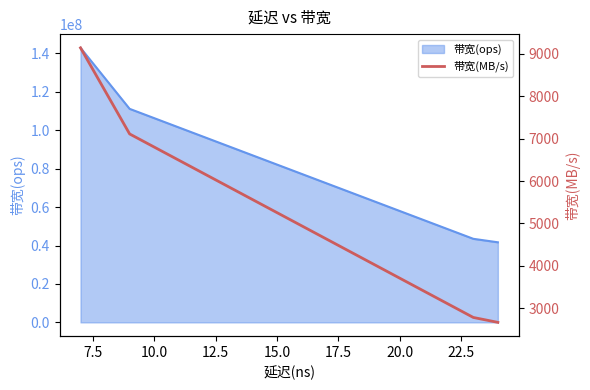

What is the difference between the maximum and minimum values?

6476